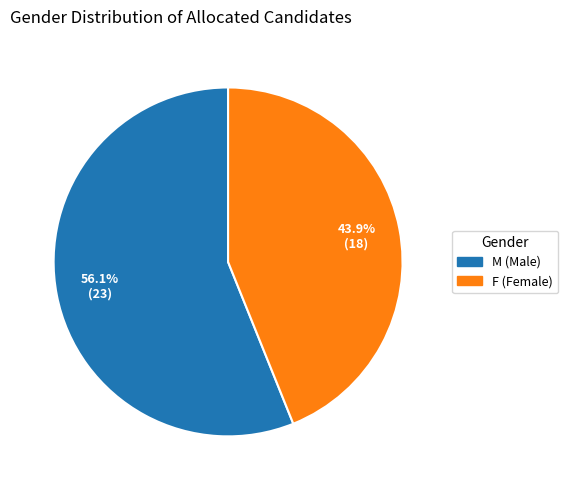

Approximately how many times larger is the value at M (Male) compared to F (Female)?

1.3